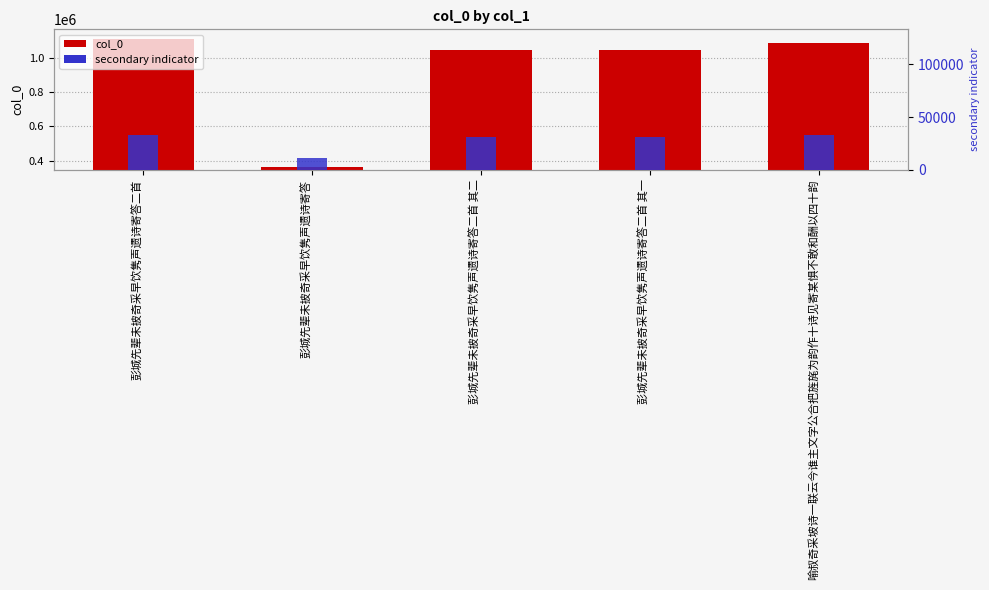

The secondary indicator series shows 15144.7 at 喻叔奇采坡诗一联云今谁主文字公合把旌旄为韵作十诗见寄某惧不敢和酬以四十韵. True or false?

False